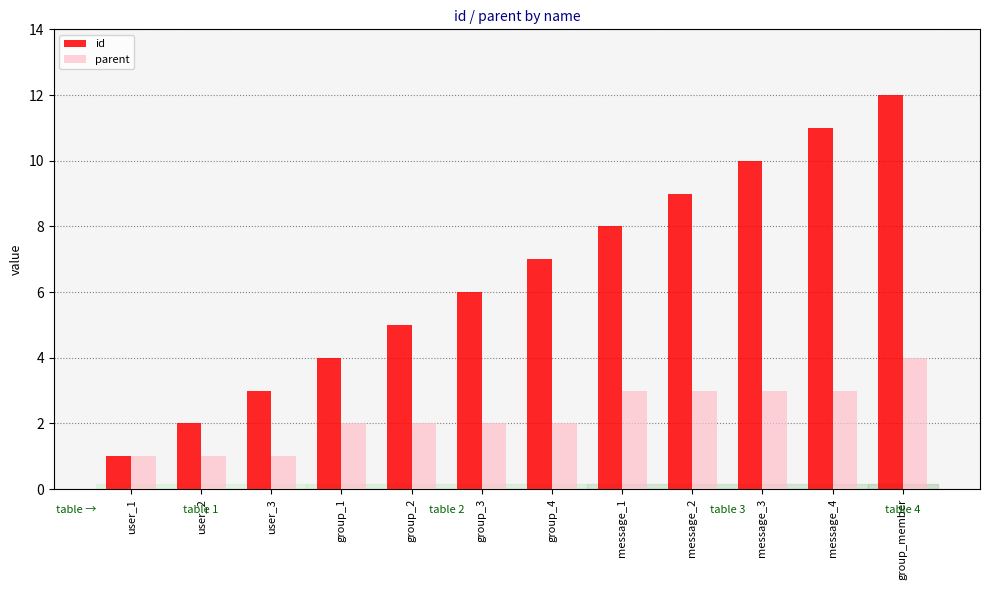

What is the sum of the parent values at group_3 and user_2?

3